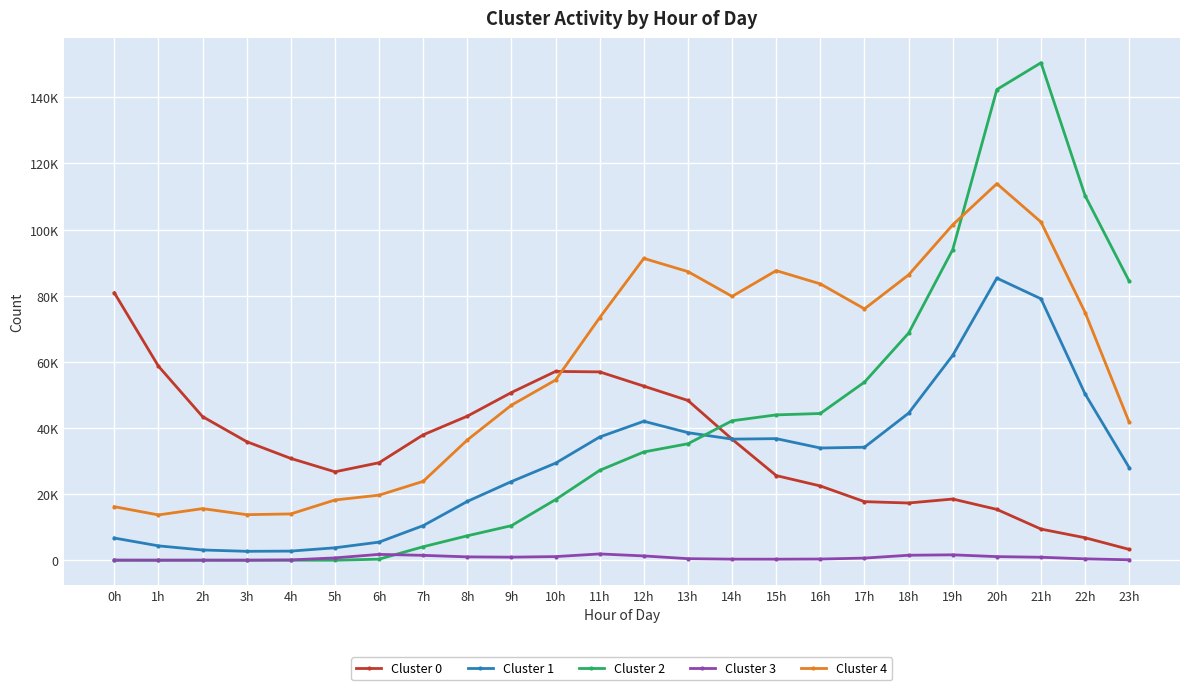

True or false: Cluster 4 and Cluster 1 cross at least once.

False